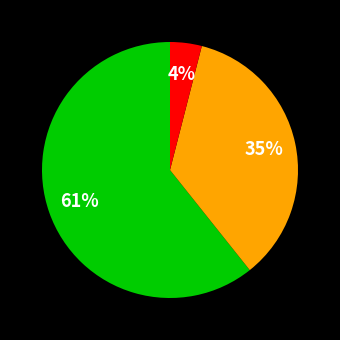

To the nearest percent, what is the difference between the largest and smallest slice percentages?

57%